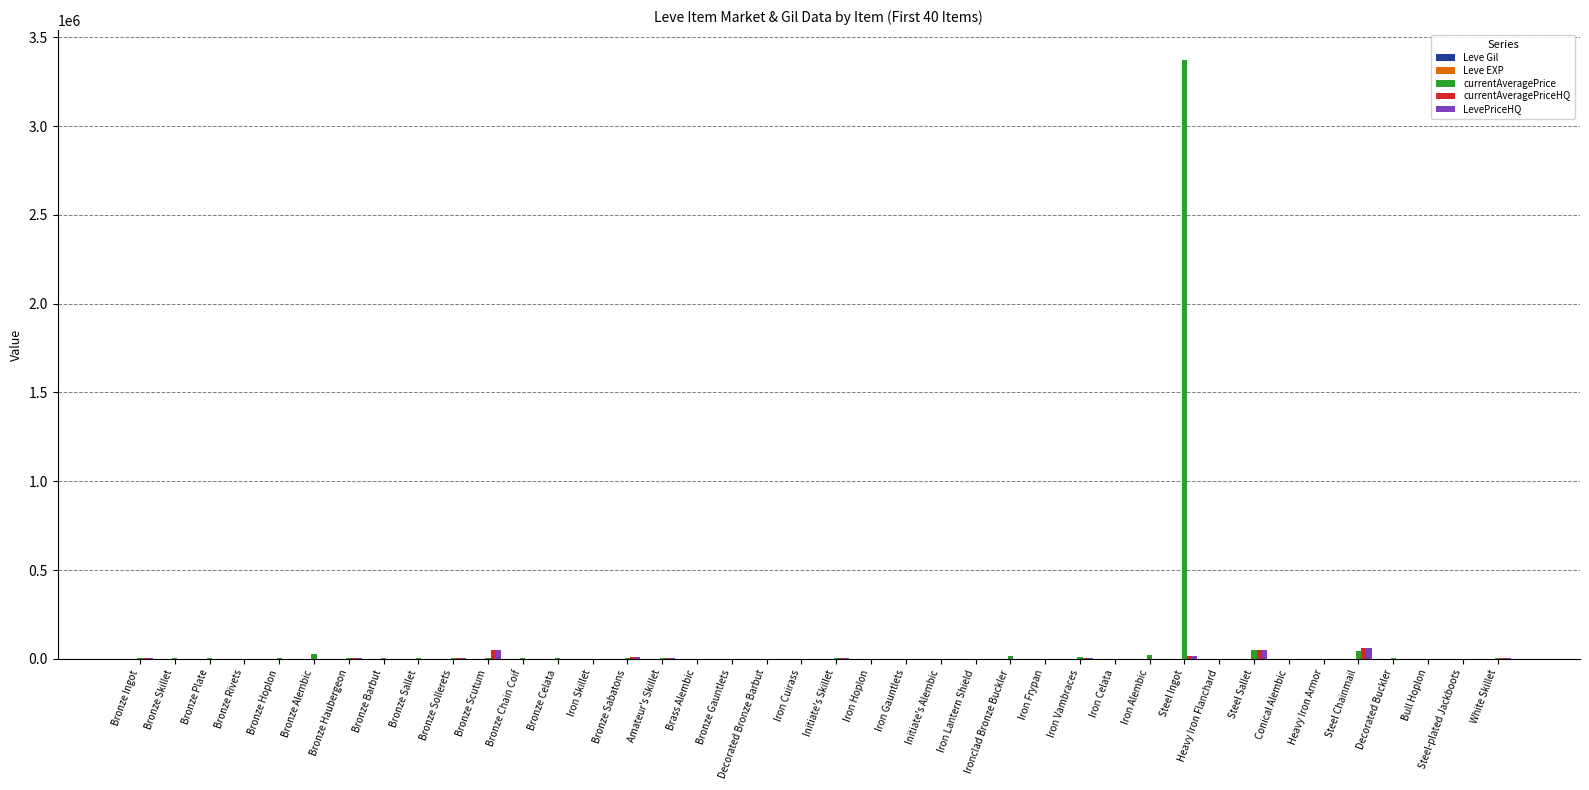

At which category is the sum across all series the highest?

Steel Ingot